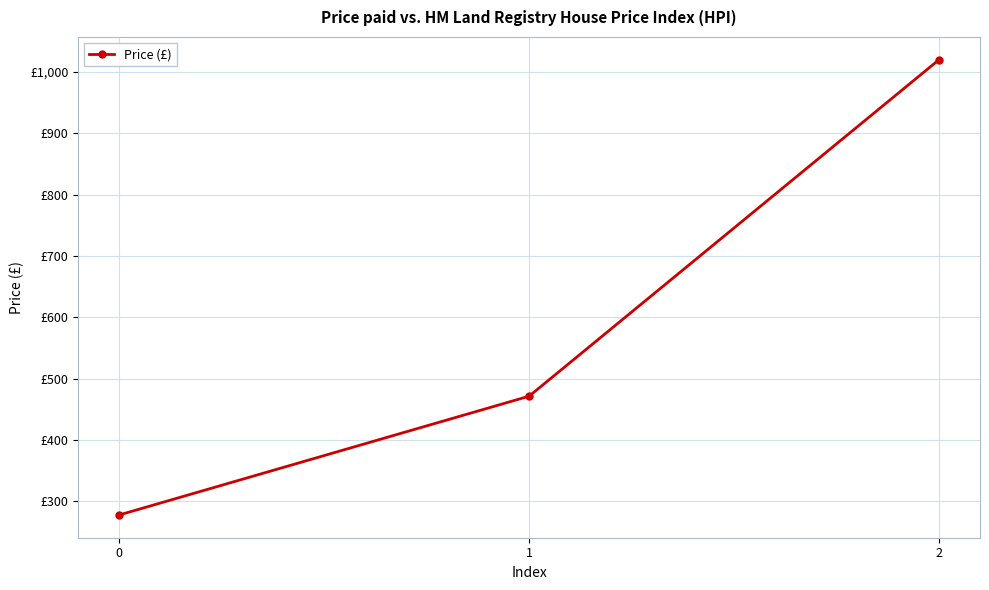

What is the greatest value displayed?

1020.0